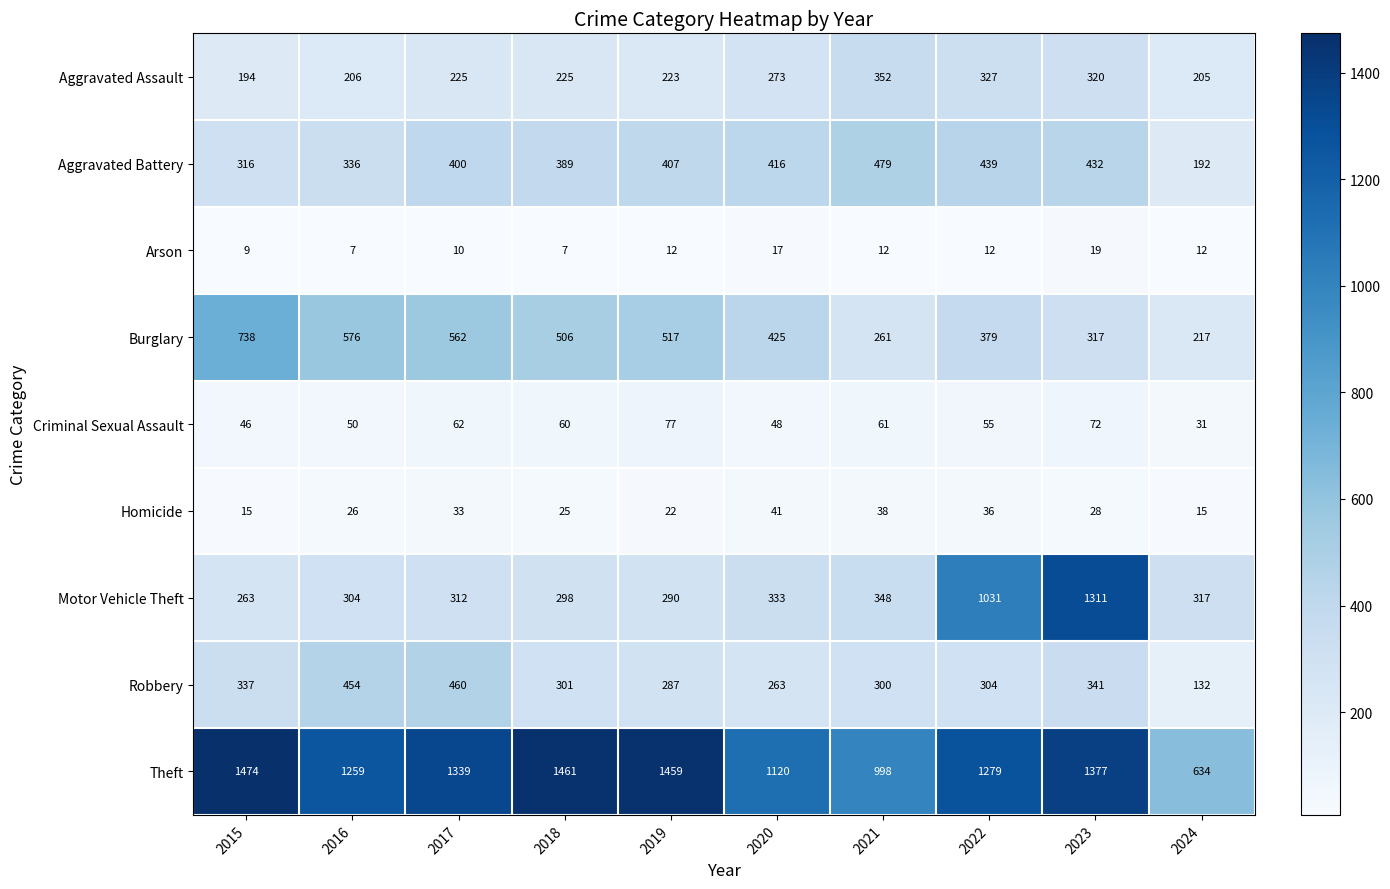

The Arson series shows 6 at 2019. True or false?

False